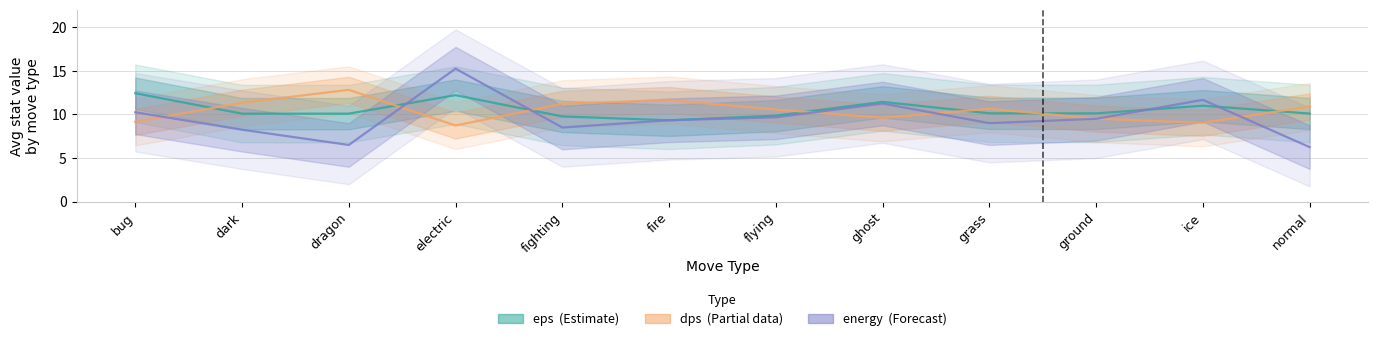

What is the greatest value displayed?

15.2